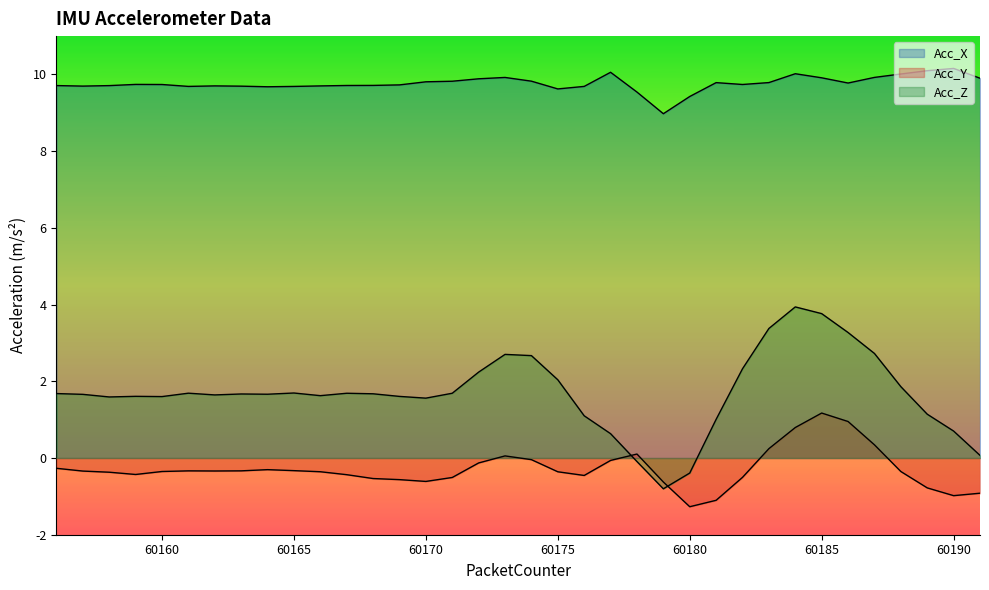

What is the difference between the second highest and minimum values in the Acc_Y series?

2.2